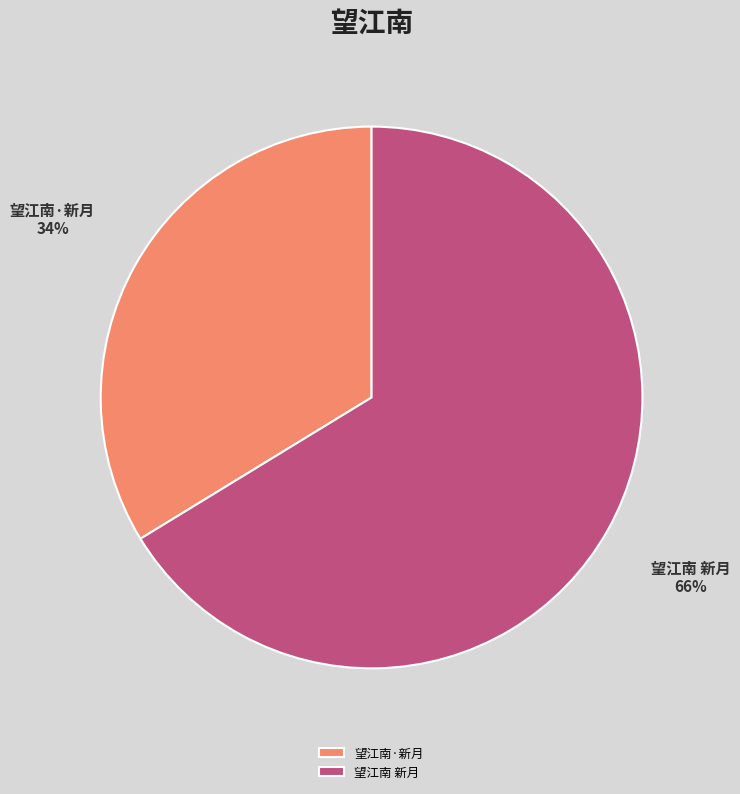

How many slices are in this pie chart?

2